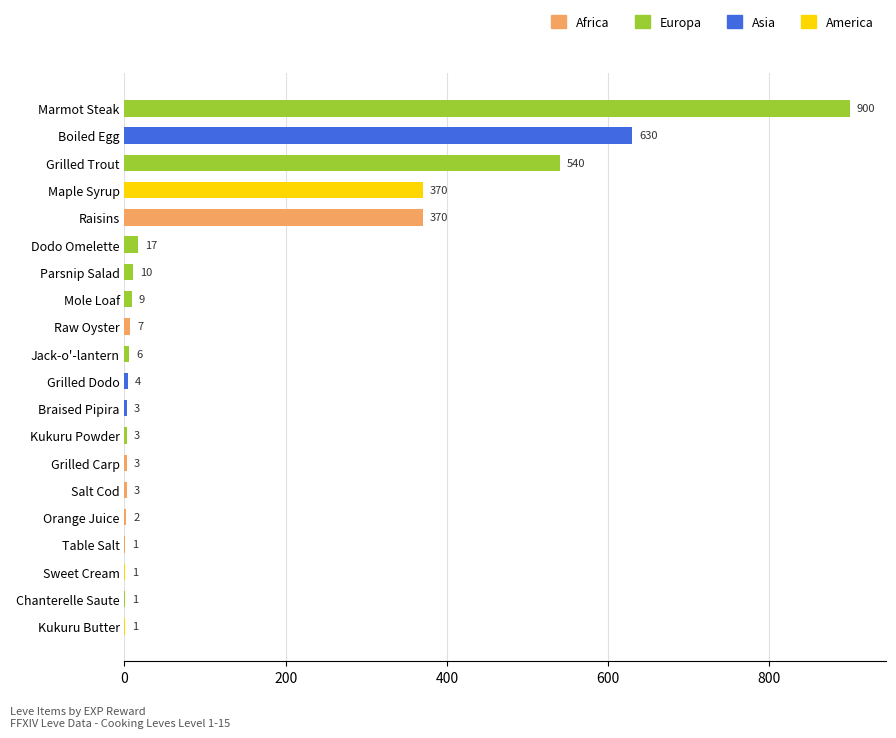

Which has a higher value, Table Salt or Raw Oyster?

Raw Oyster